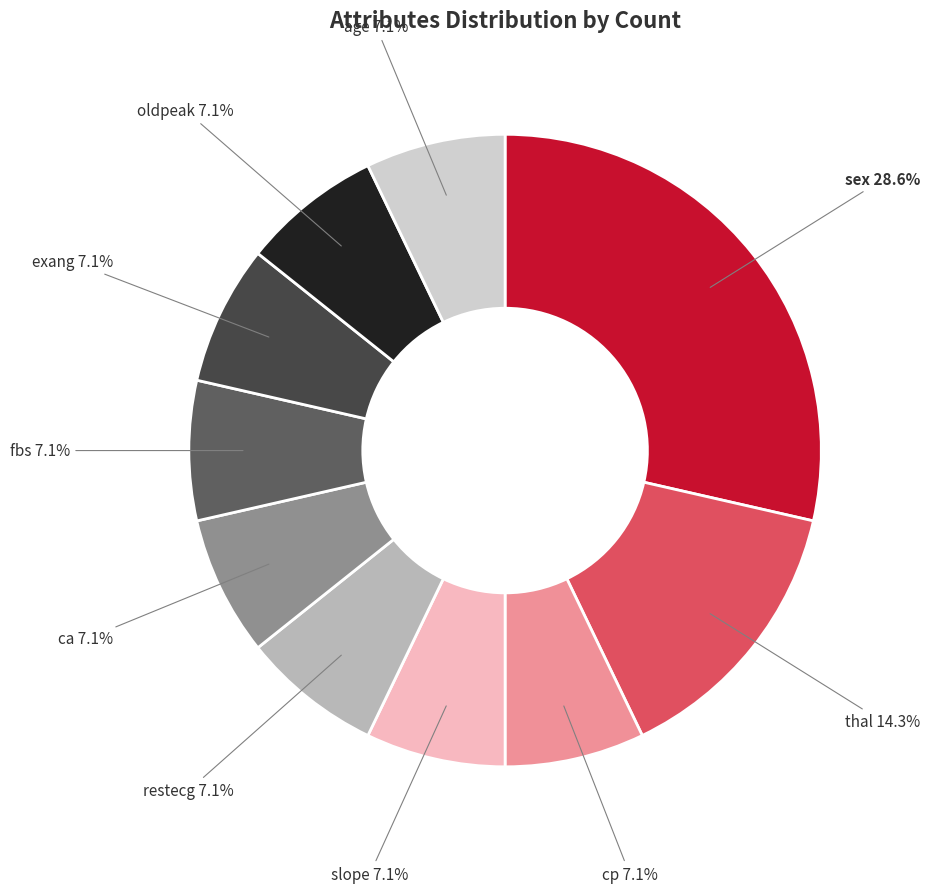

How many slices are in this pie chart?

10